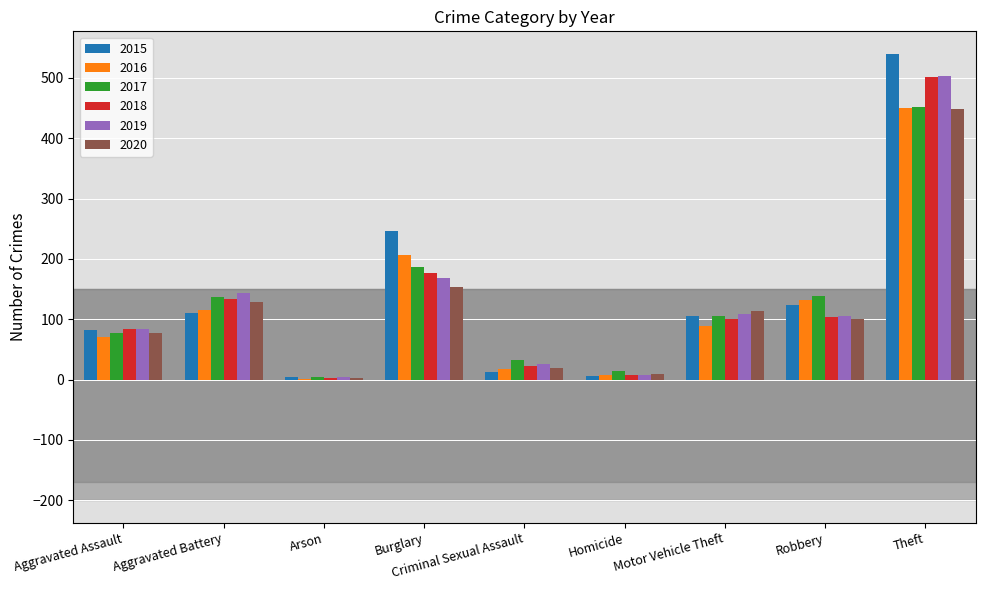

Does the chart contain stacked bars?

No